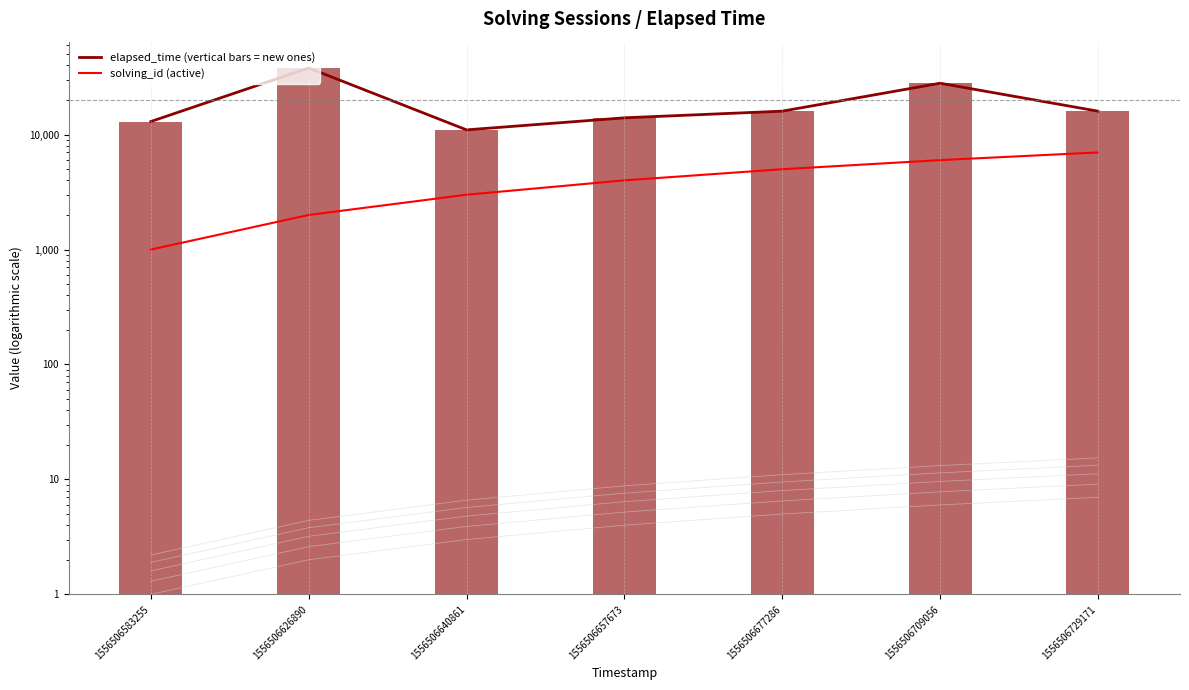

The value of elapsed_time (vertical bars = new ones) at 1556506729171 is 16000. True or false?

True